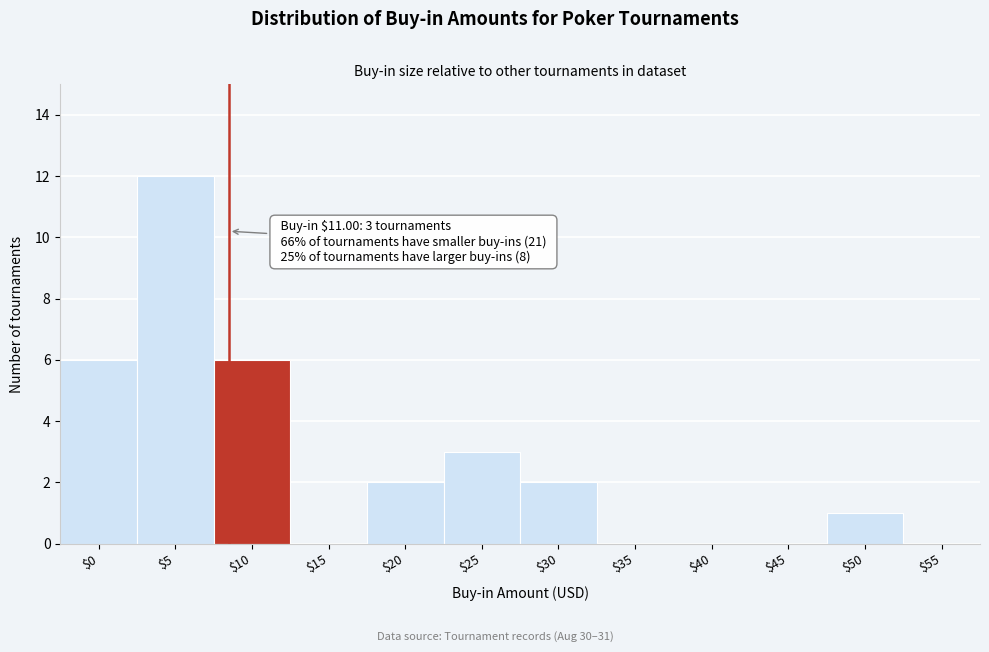

What is the greatest value displayed?

12